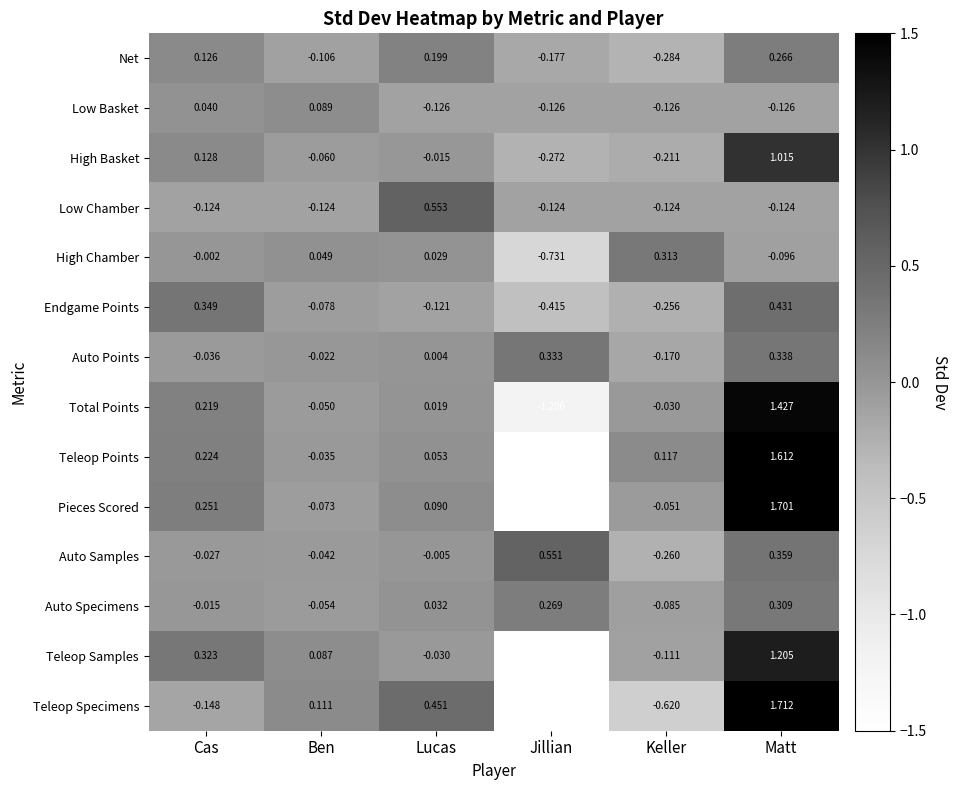

At which category is the sum across all series the highest?

Matt